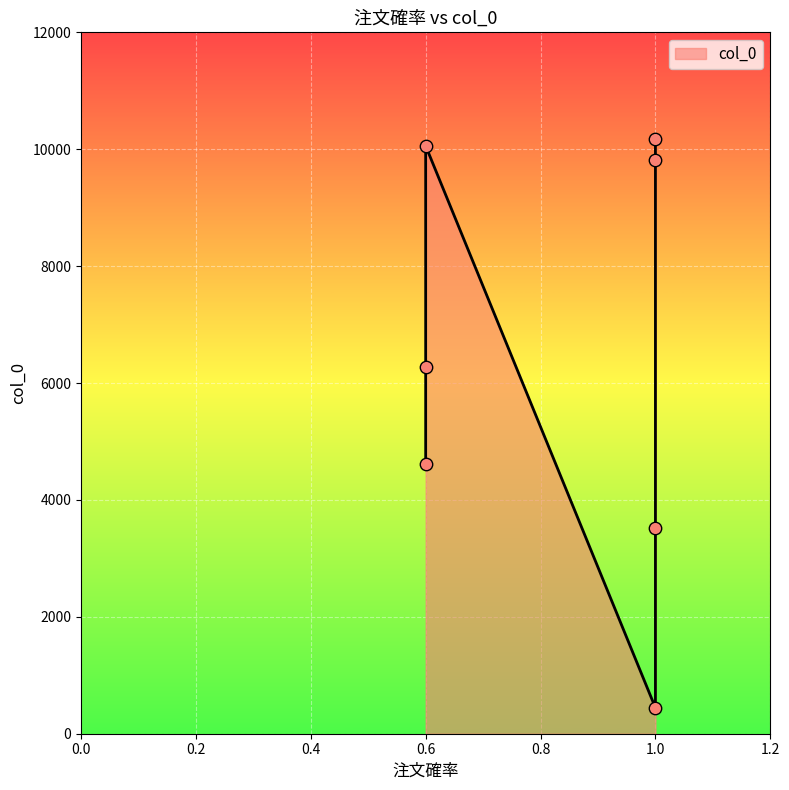

What is the change in value from 1.0 to 0.6?

-3909